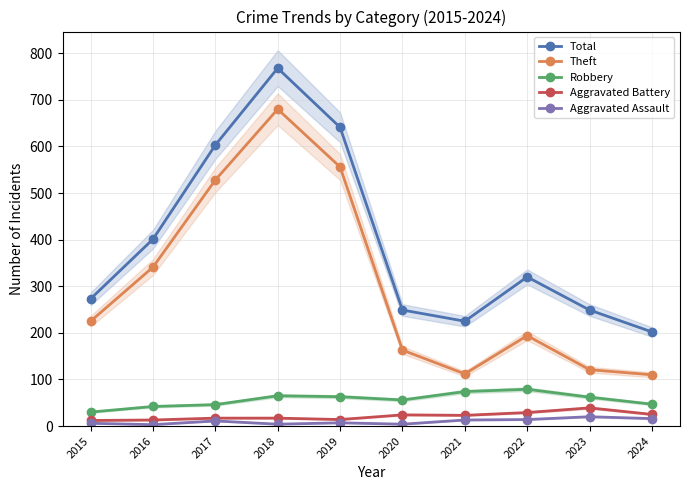

At 2021, list the series in order from smallest to largest.

Aggravated Assault, Aggravated Battery, Robbery, Theft, Total